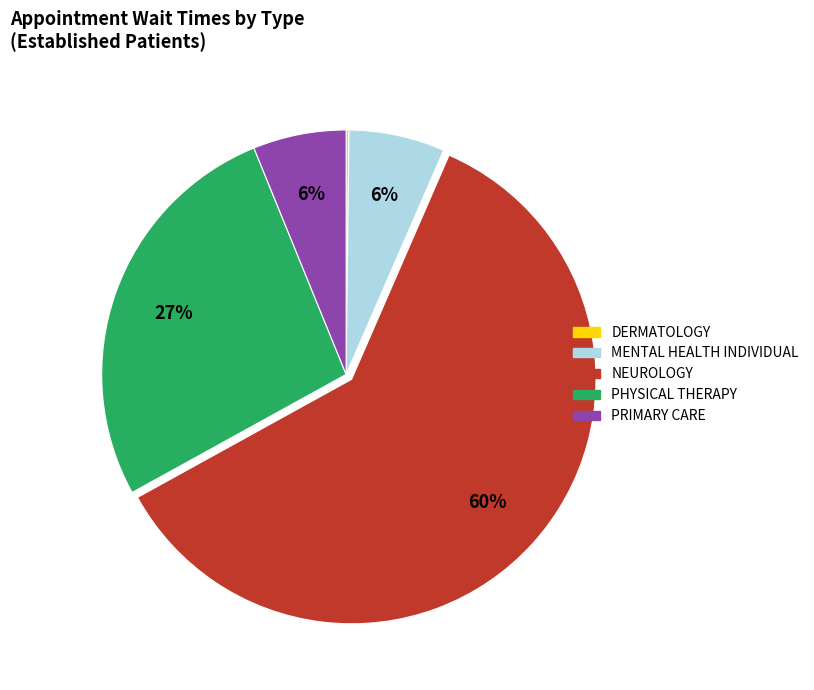

Which has a higher value, NEUROLOGY or MENTAL HEALTH INDIVIDUAL?

NEUROLOGY